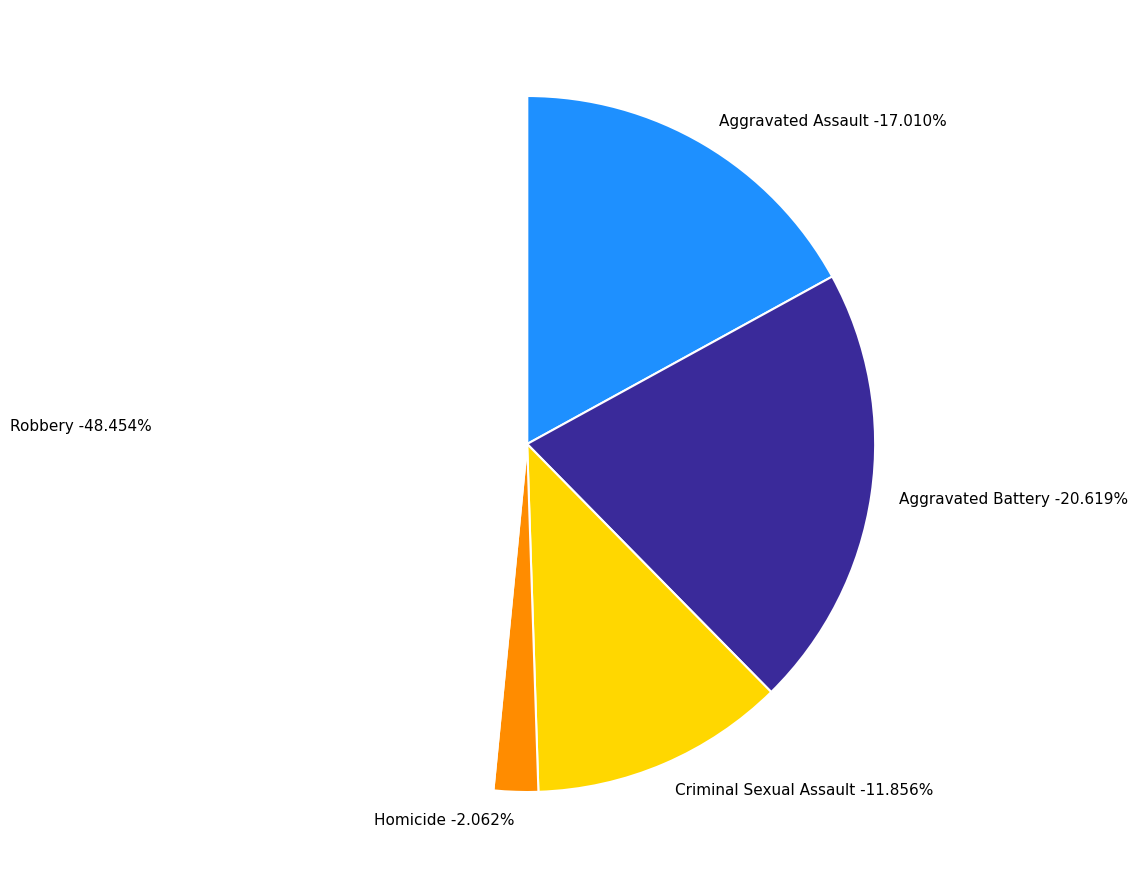

What portion of the pie excludes Robbery?

51.5%